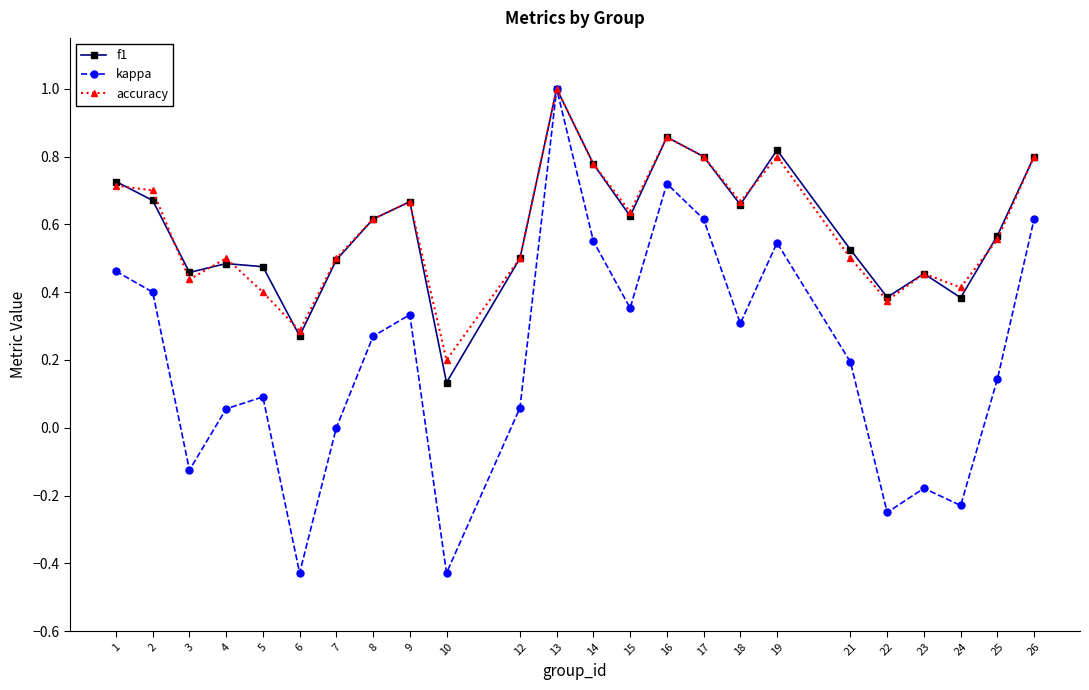

The accuracy series shows 0.5 at 12. True or false?

True